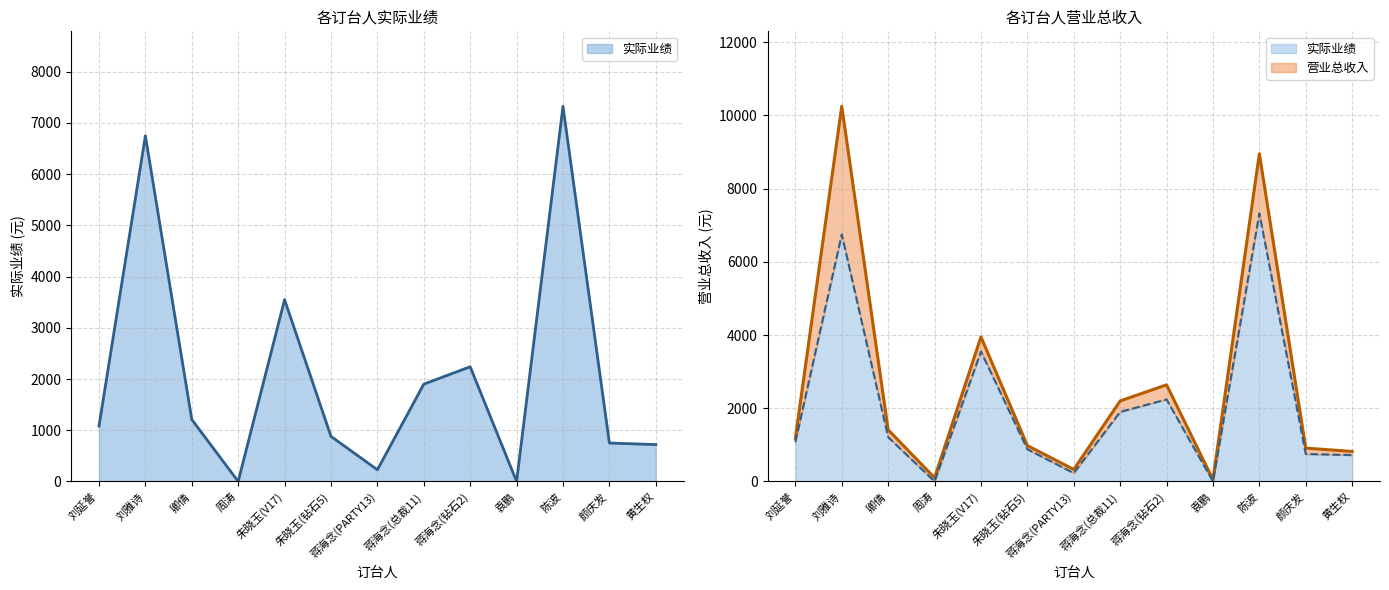

In 营业总收入, how many points are higher than both neighbors (excluding endpoints)?

4